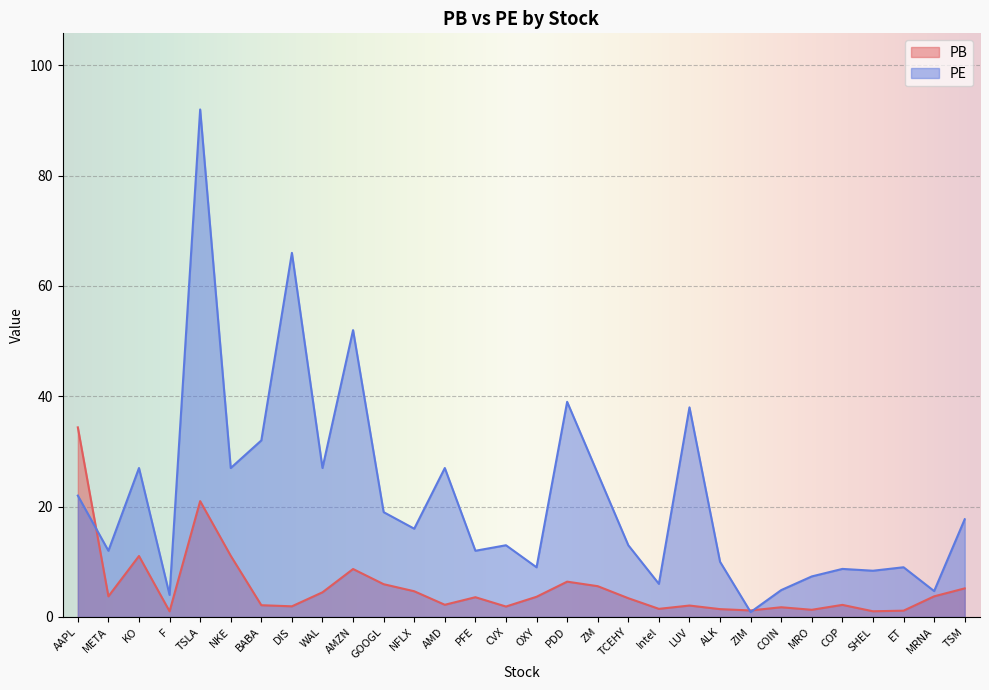

What is the difference between the highest and lowest values at KO?

15.9